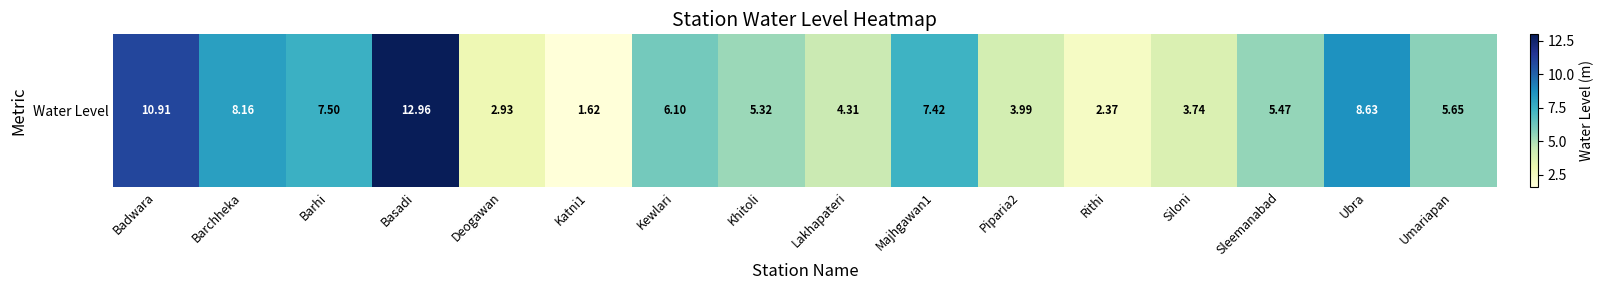

The value at Sleemanabad is 5.5. True or false?

True